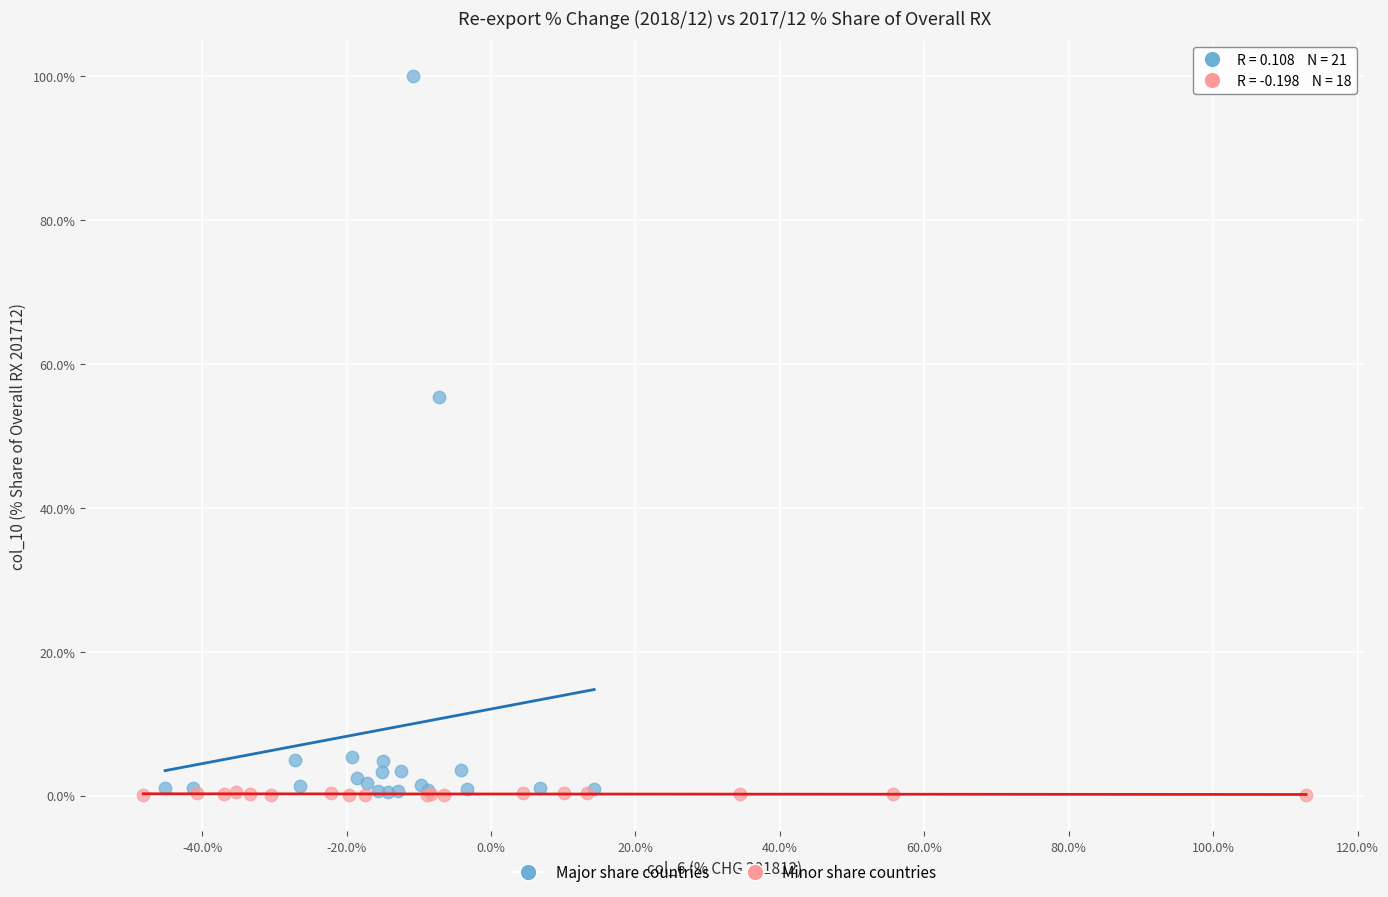

Which series contains the highest Y value?

Major share countries